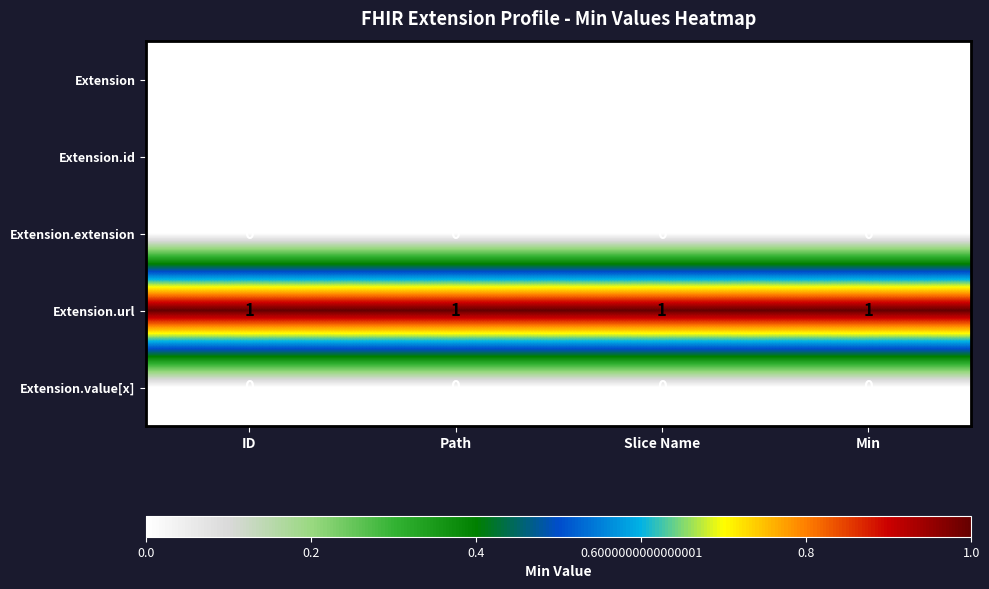

Which series has the largest total across all categories?

Extension.url